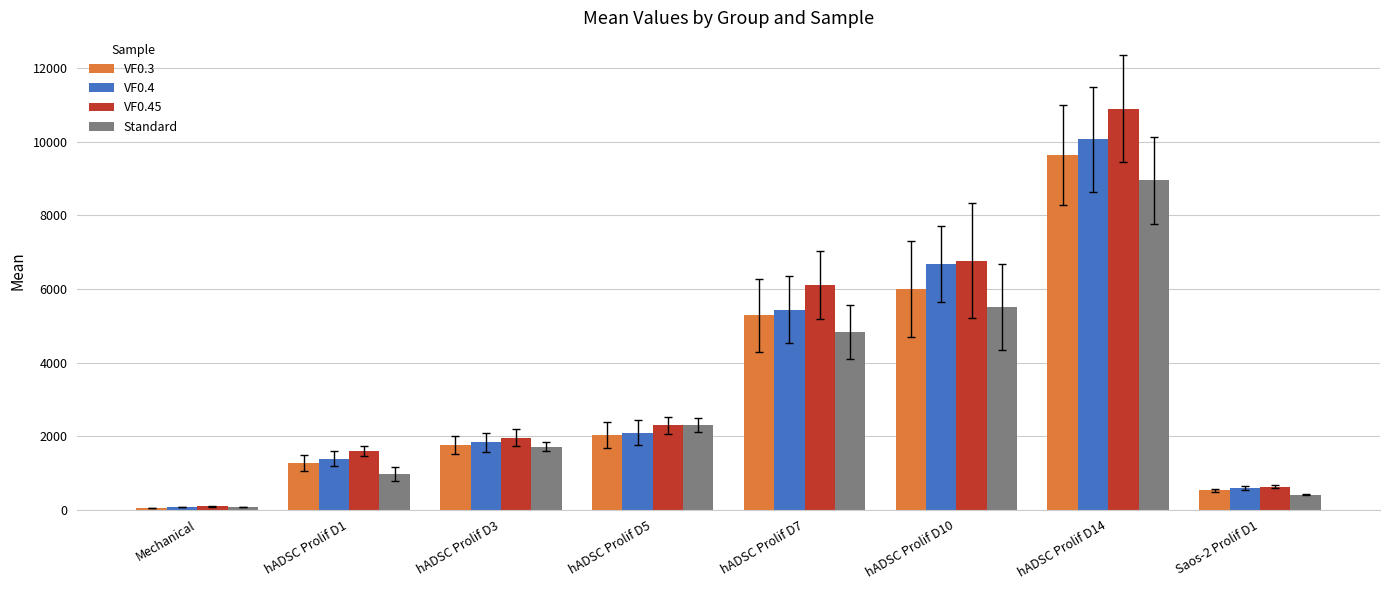

Reading left to right, transcribe all the data shown in this chart.

VF0.3: 42.5	1278.0	1767.1	2041.6	5282.5	6002.5	9641.1	534.5
VF0.4: 68.3	1386.2	1837.7	2087.9	5437.7	6667.6	10060.4	588.0
VF0.45: 88.0	1592.6	1954.7	2295.8	6111.0	6765.9	10898.6	624.4
Standard: 69.6	969.6	1712.3	2298.8	4823.0	5515.4	8948.7	404.8